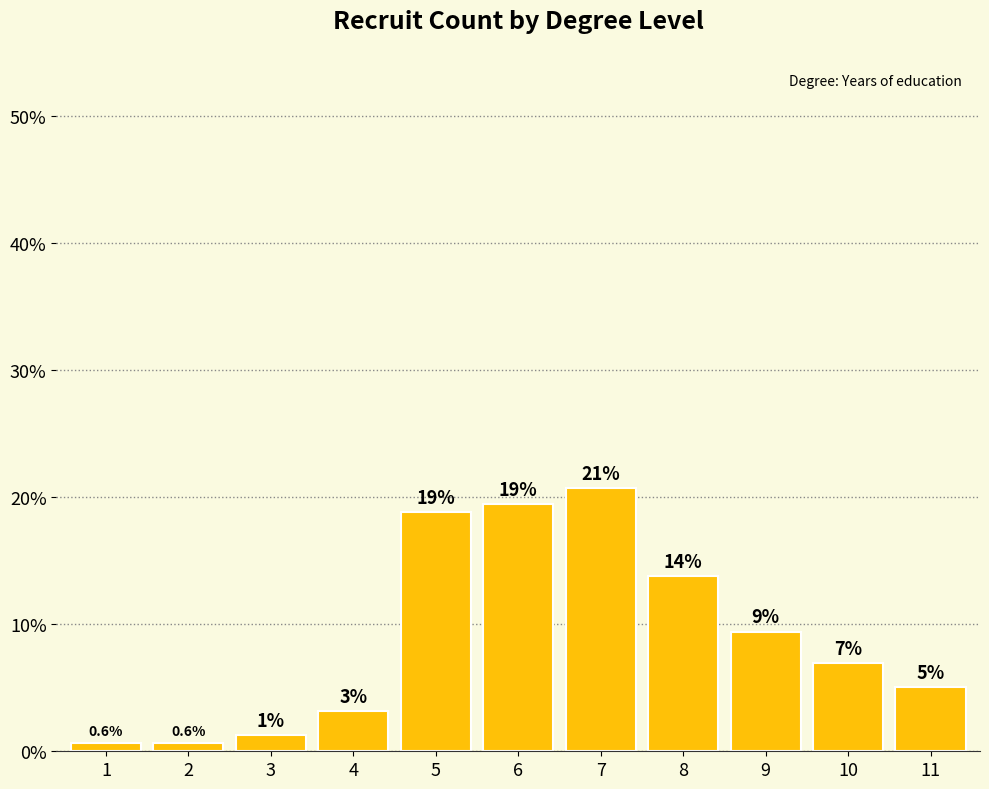

Between 5 and 3, which is larger?

5